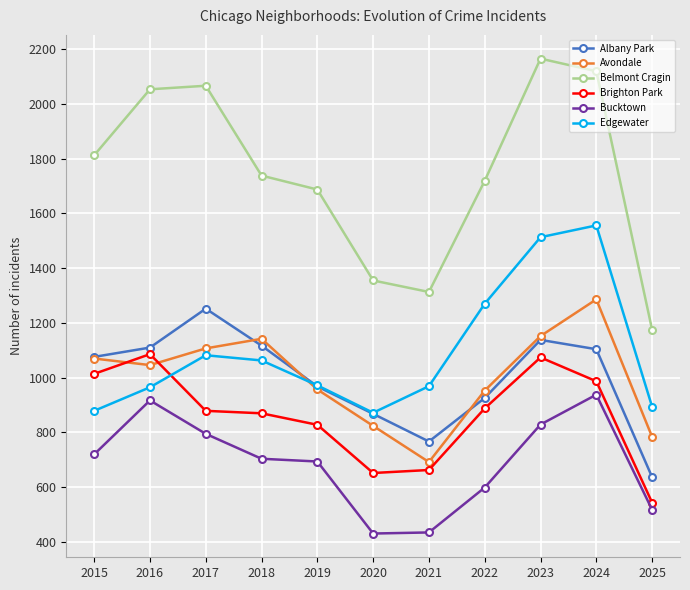

What is the sum of all Bucktown values?

7580